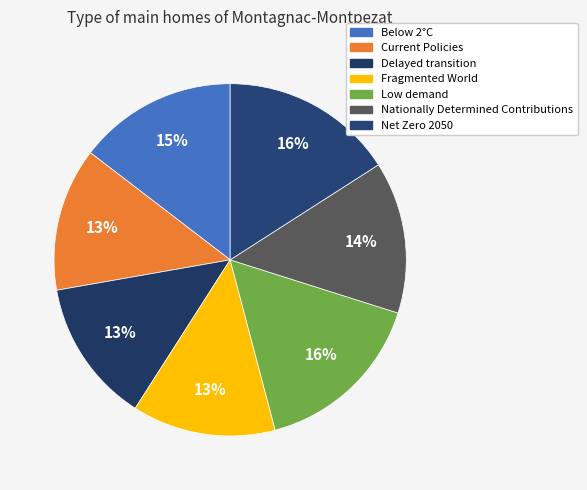

True or false: Delayed transition accounts for 20% of the total.

False